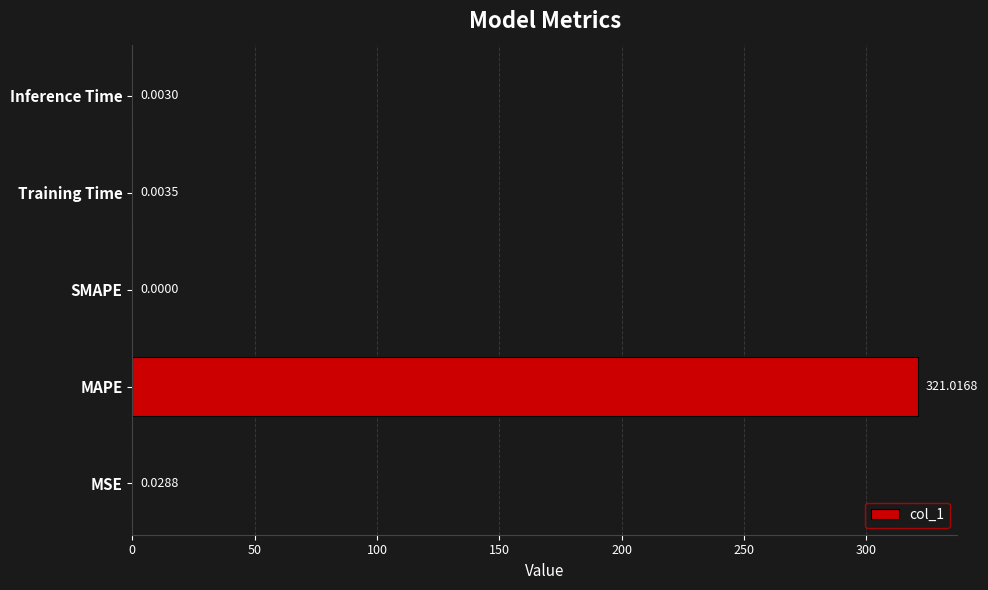

Are the bars horizontal?

Yes